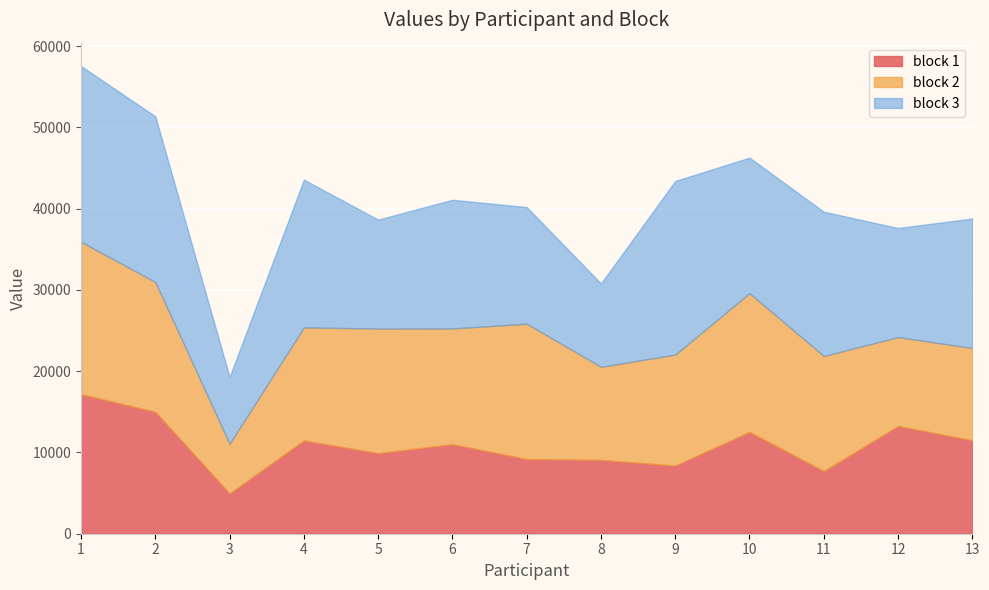

How many intersections are there between block 2 and block 3?

6